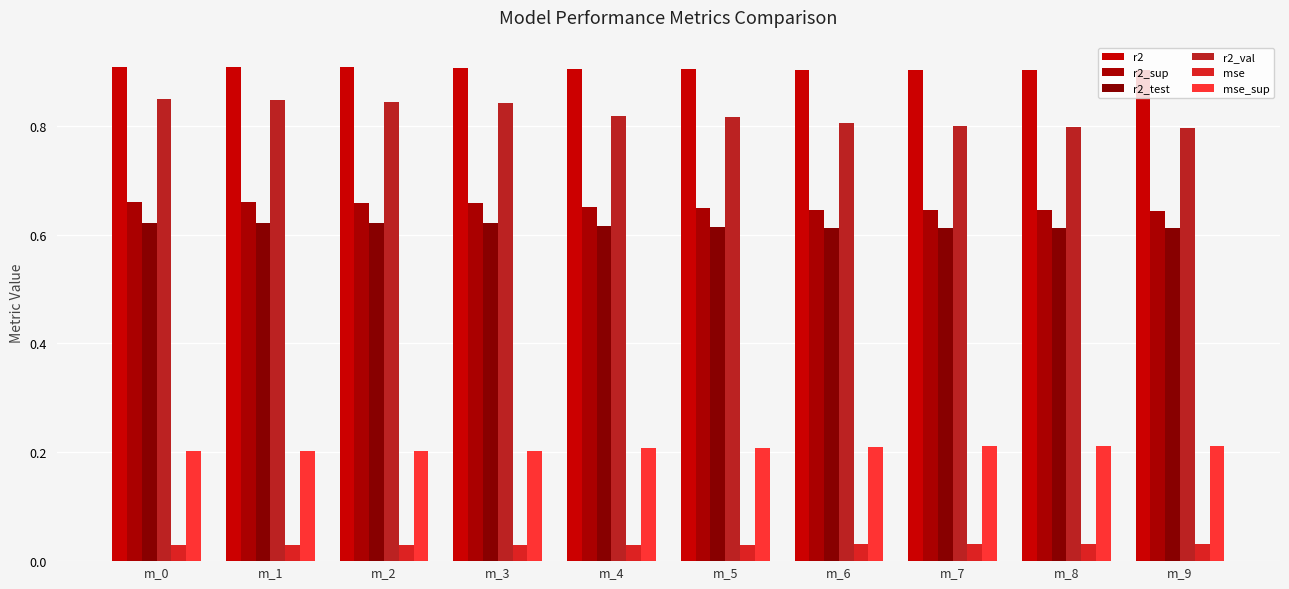

At how many categories does at least one series exceed 0?

10